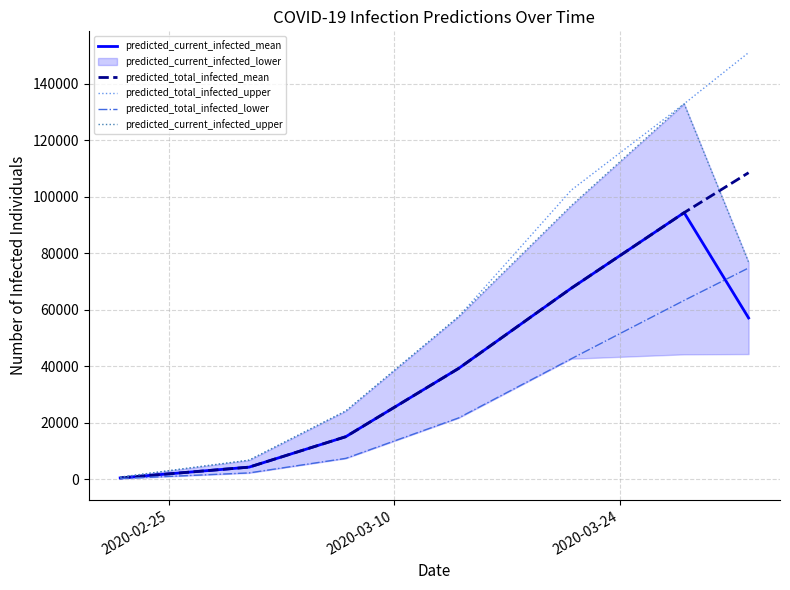

What is the highest value of the predicted_current_infected_mean series?

94324